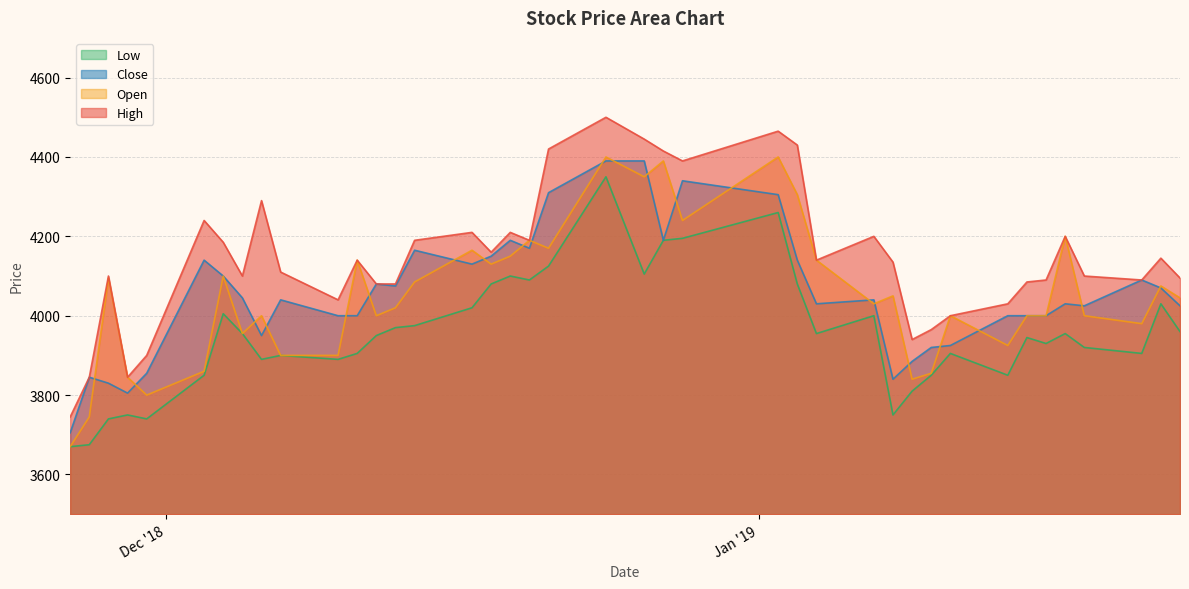

Which series has the largest total across all categories?

High